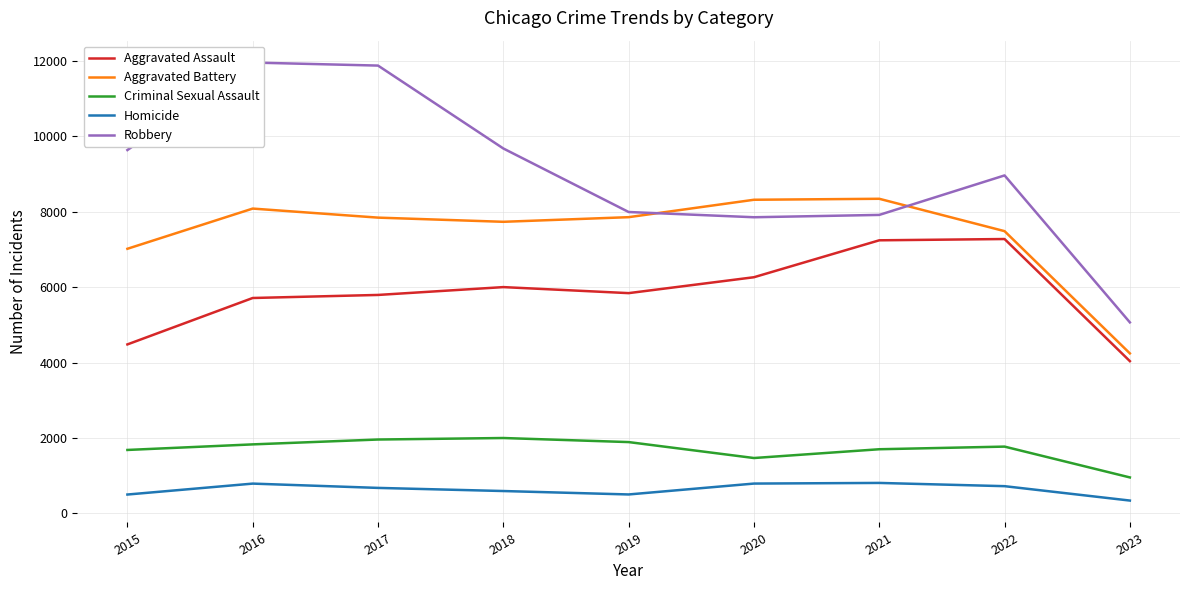

How many lines are shown in the chart?

5